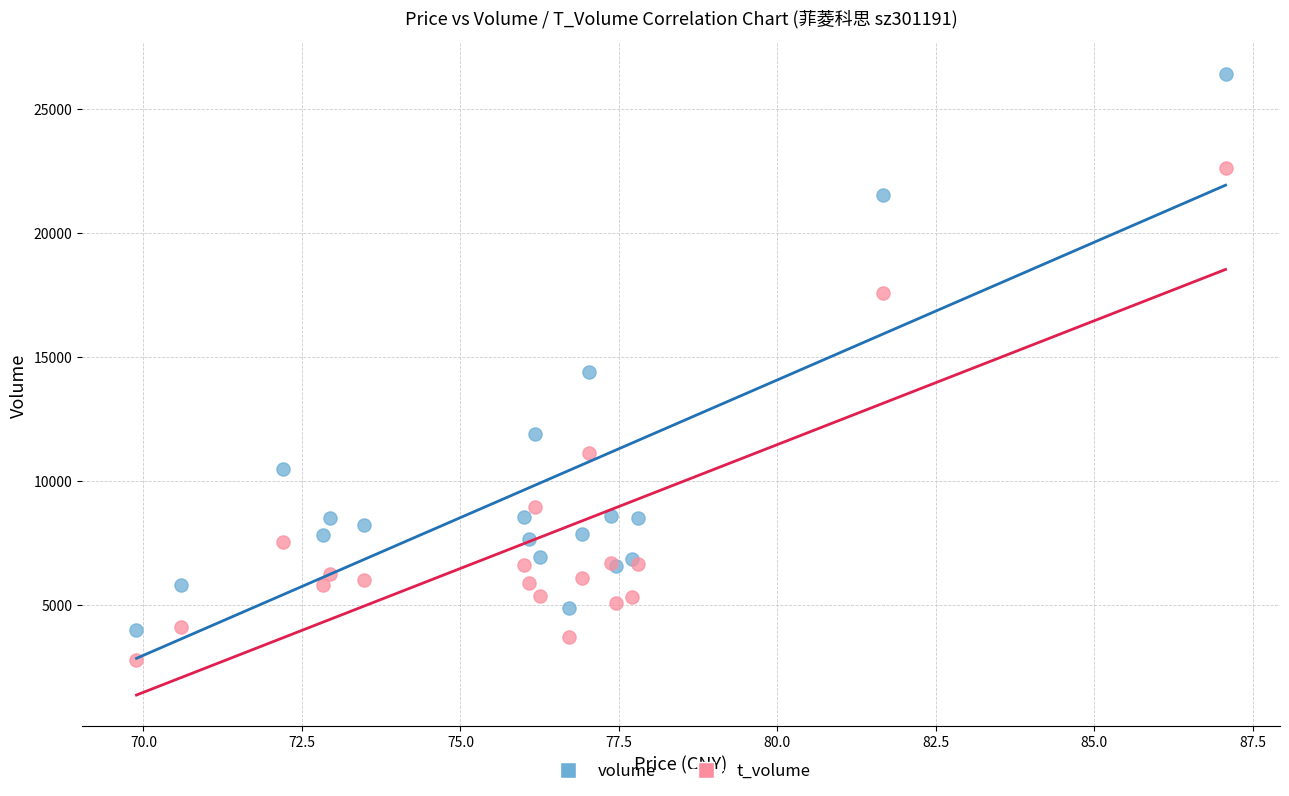

Which series reaches the minimum Y coordinate?

t_volume